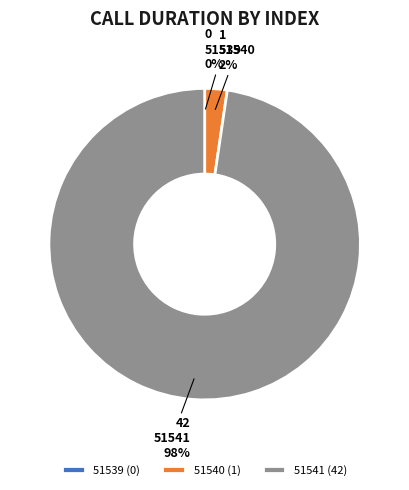

To the nearest percent, what percentage of the pie is 51540?

2%